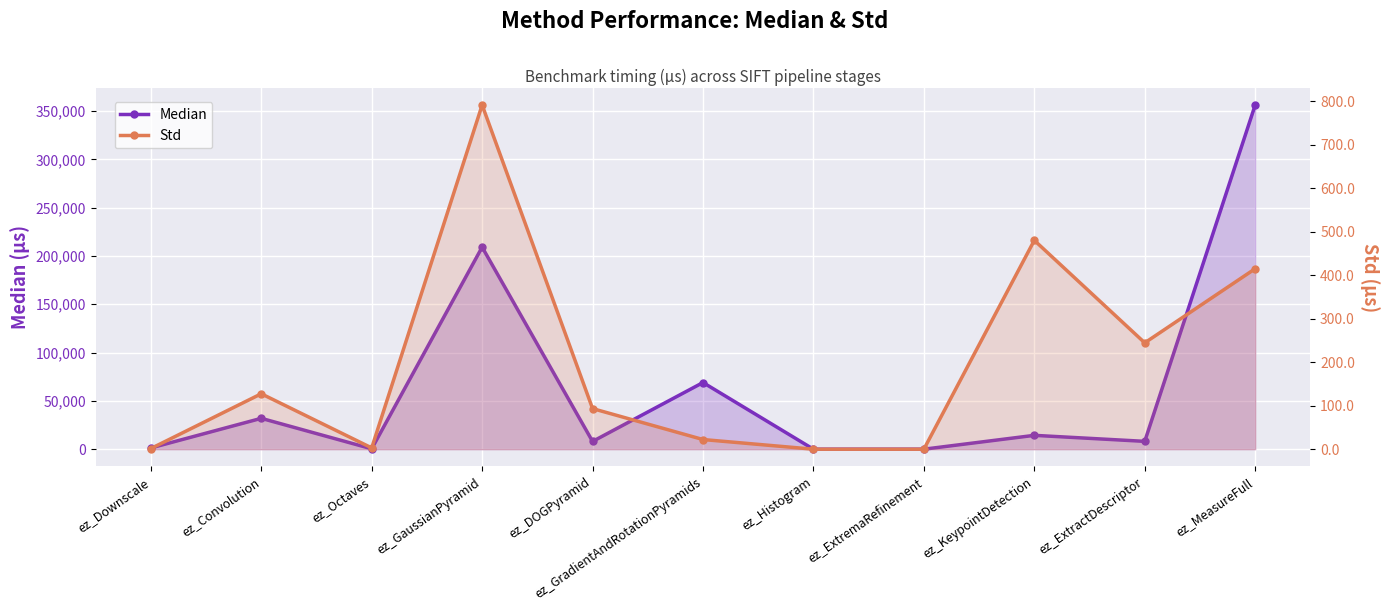

Between ez_Octaves and ez_MeasureFull, which series saw the biggest shift?

Median